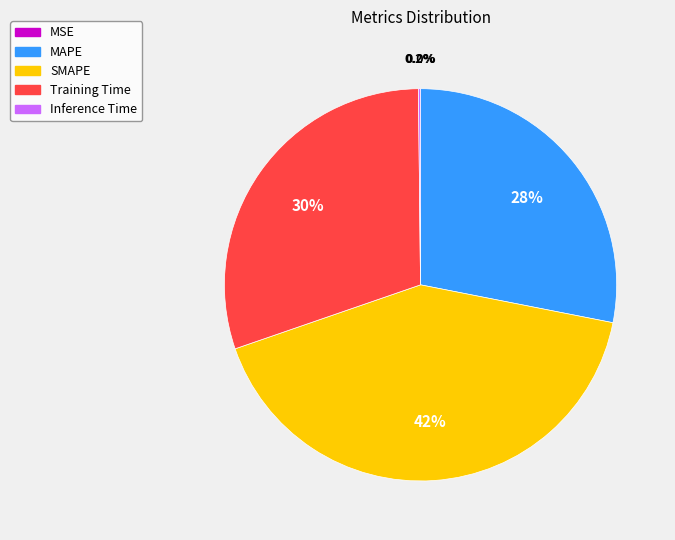

Does Inference Time represent more than half of the total?

No